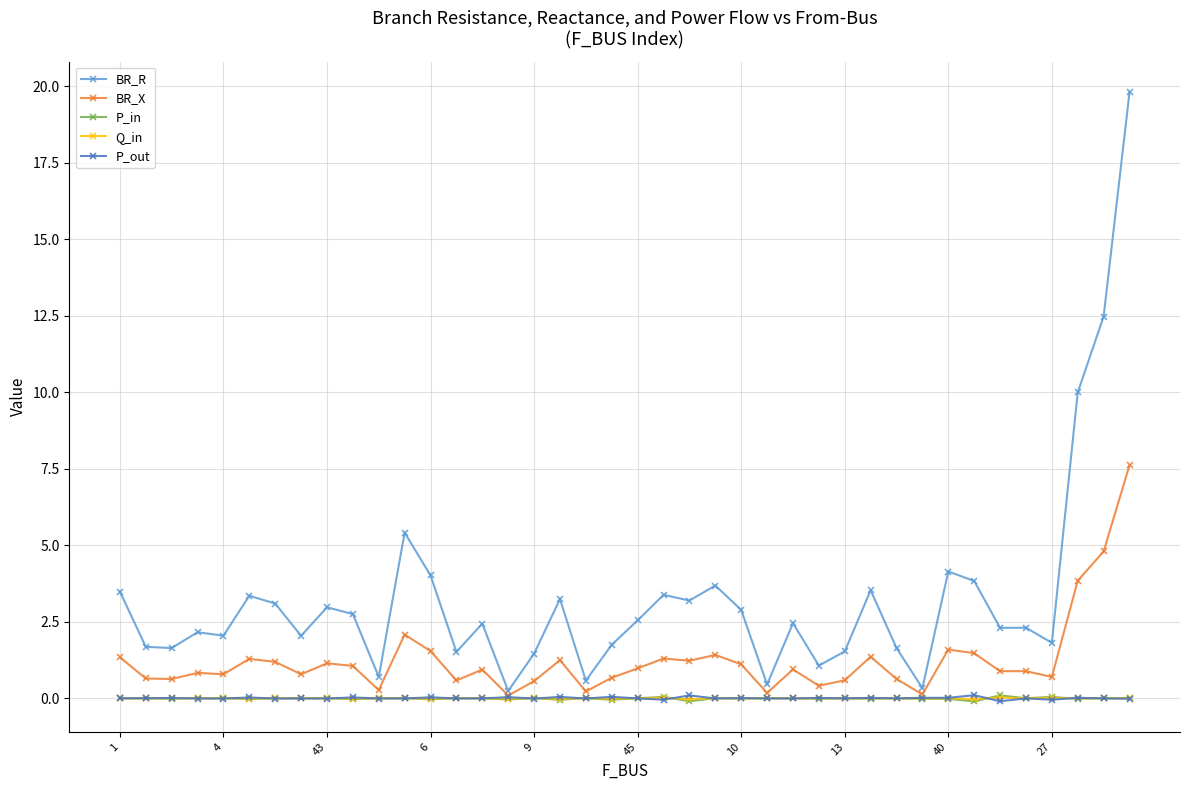

Which series has the widest spread of values?

BR_R